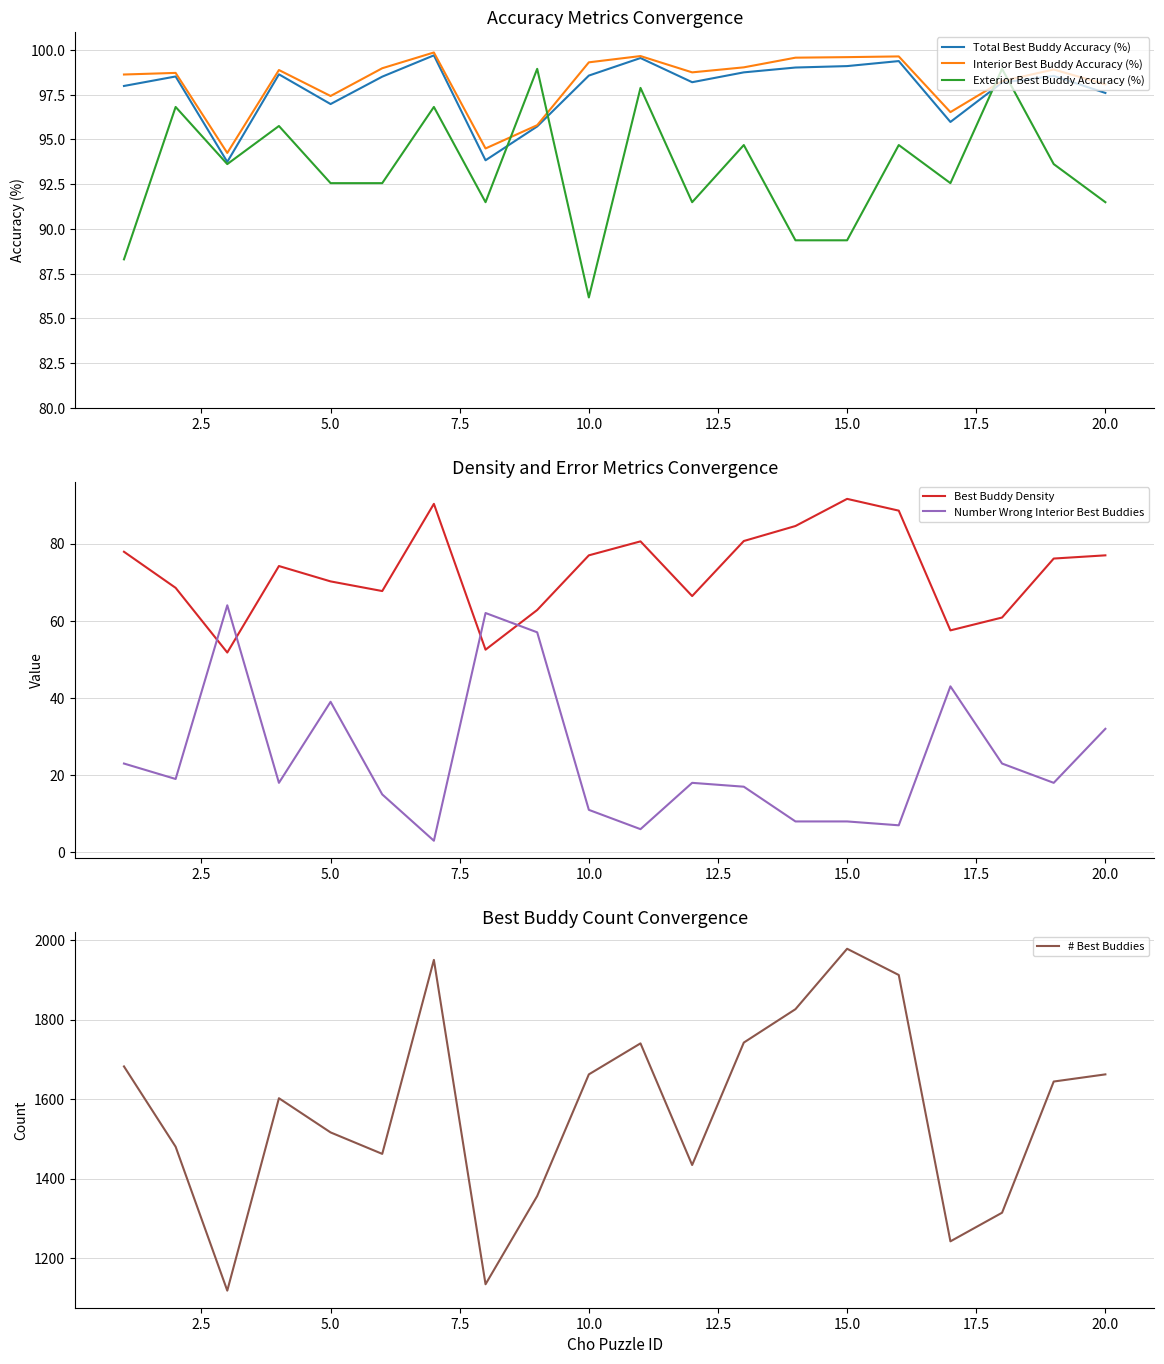

At which label does Exterior Best Buddy Accuracy (%) reach its minimum?

10.0